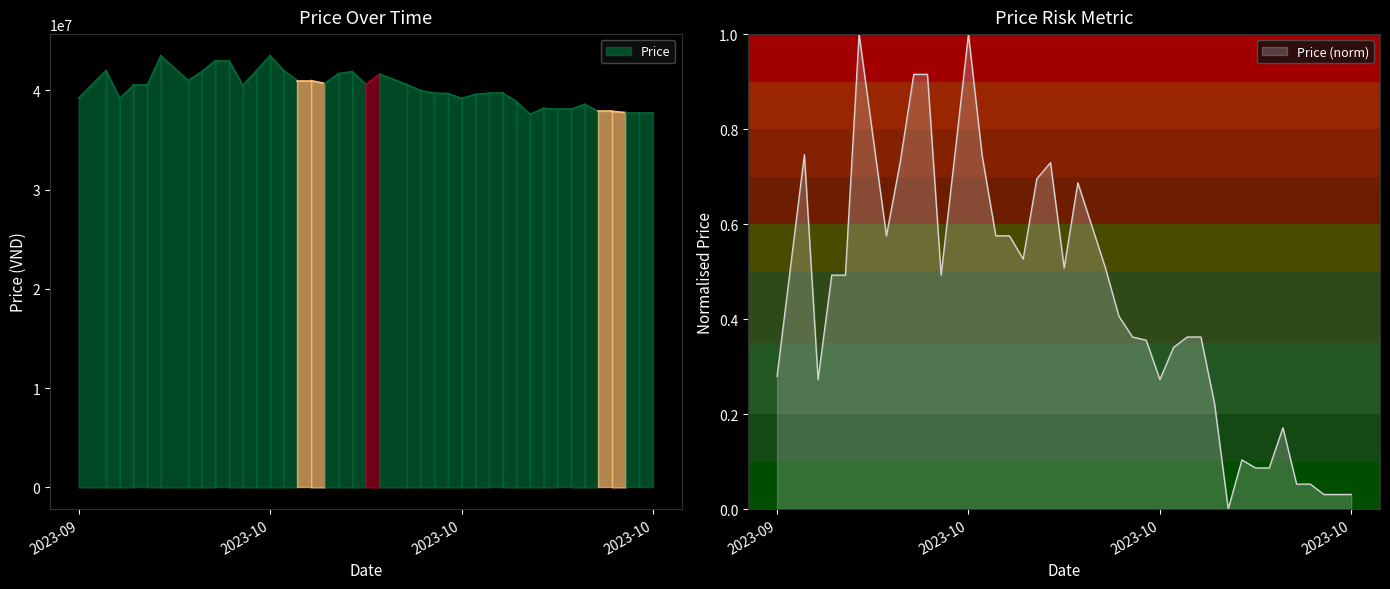

What value does the data have at 2023-10-23?

0.1